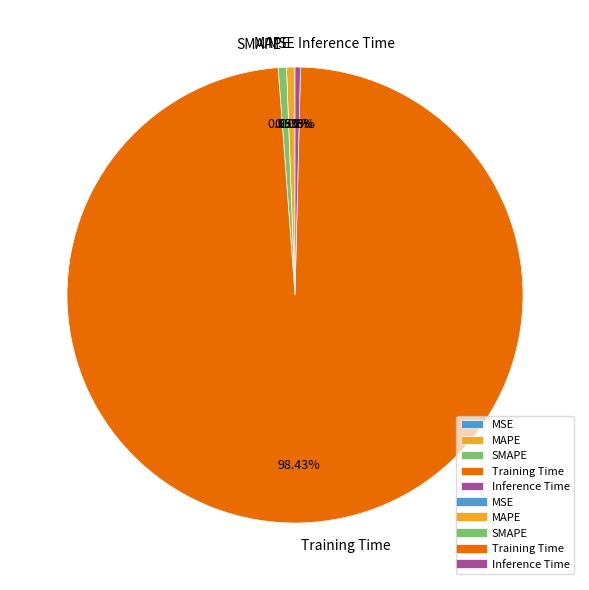

Which slice is the largest?

Training Time